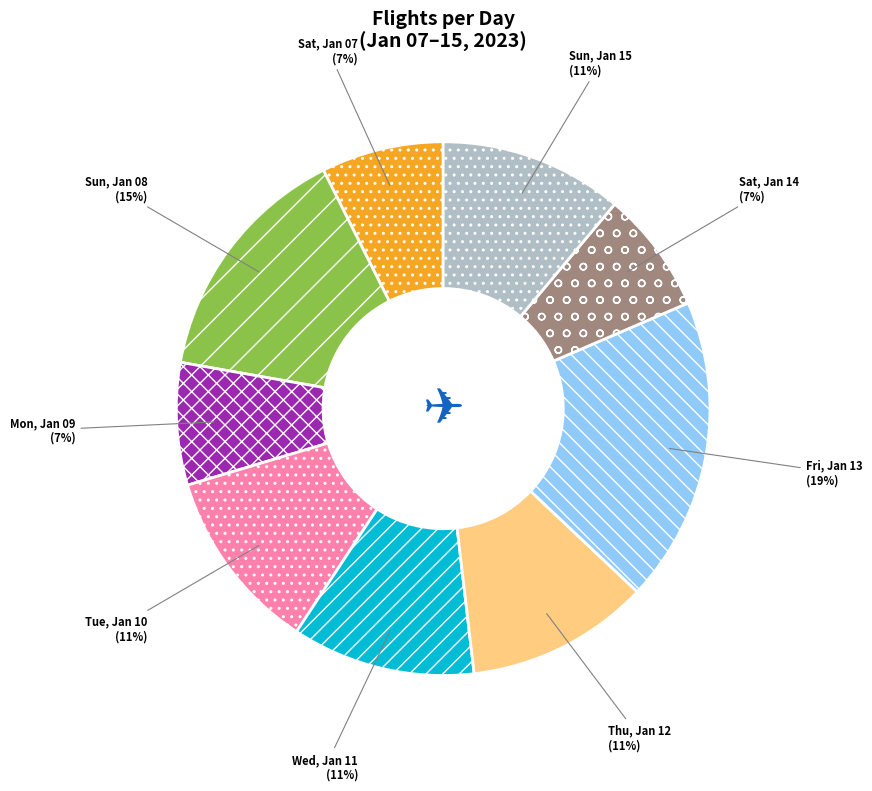

Between Mon, Jan 09 and Sun, Jan 15, which is larger?

Sun, Jan 15